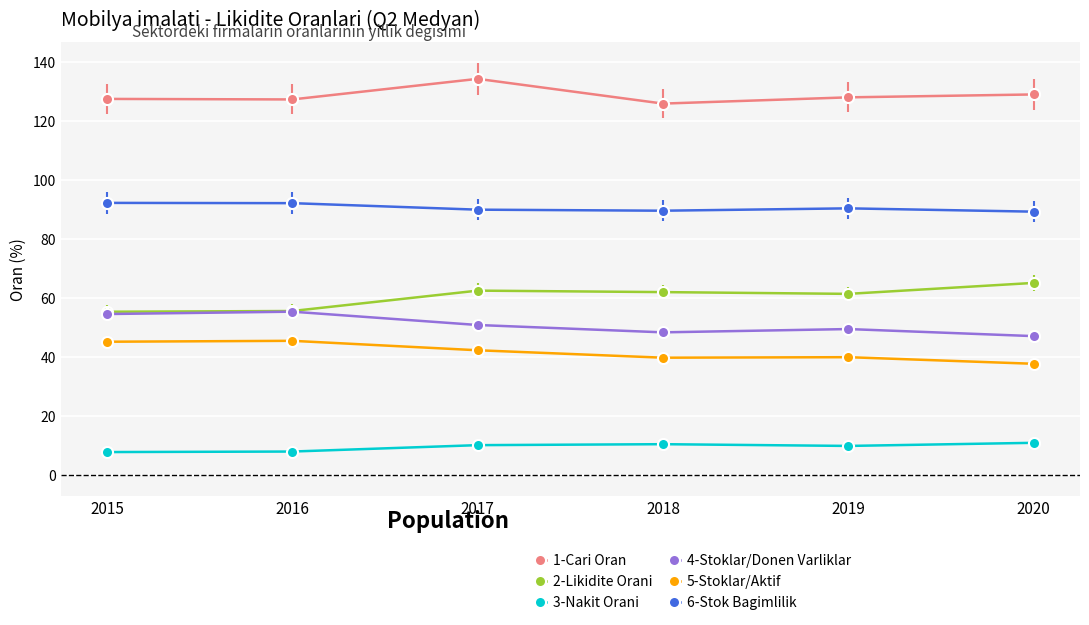

What is the difference between the 4-Stoklar/Donen Varliklar values at 2016 and 2015?

0.8